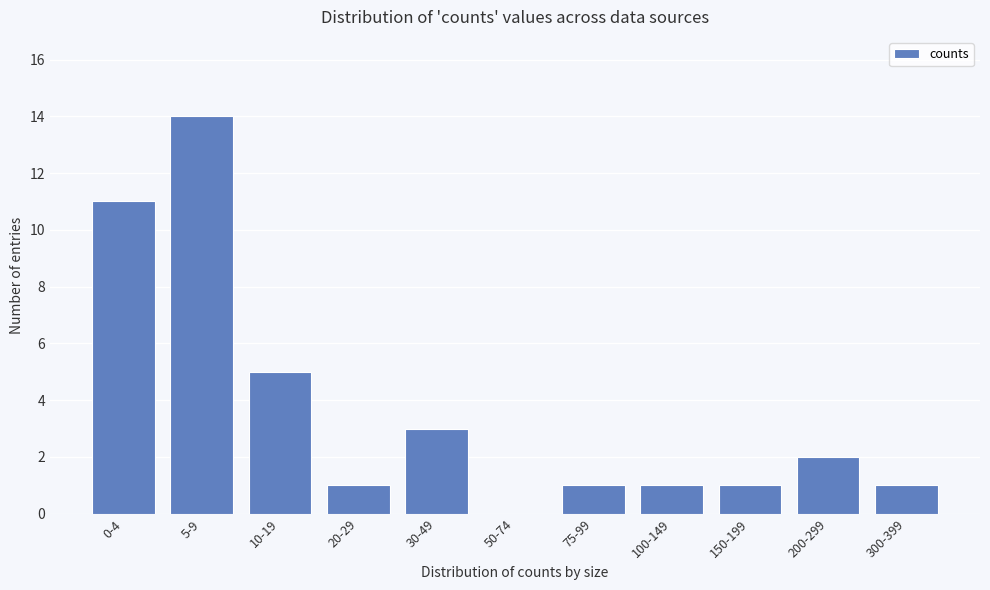

Reading right to left, extract all data points from this chart.

300-399=1	200-299=2	150-199=1	100-149=1	75-99=1	50-74=0	30-49=3	20-29=1	10-19=5	5-9=14	0-4=11